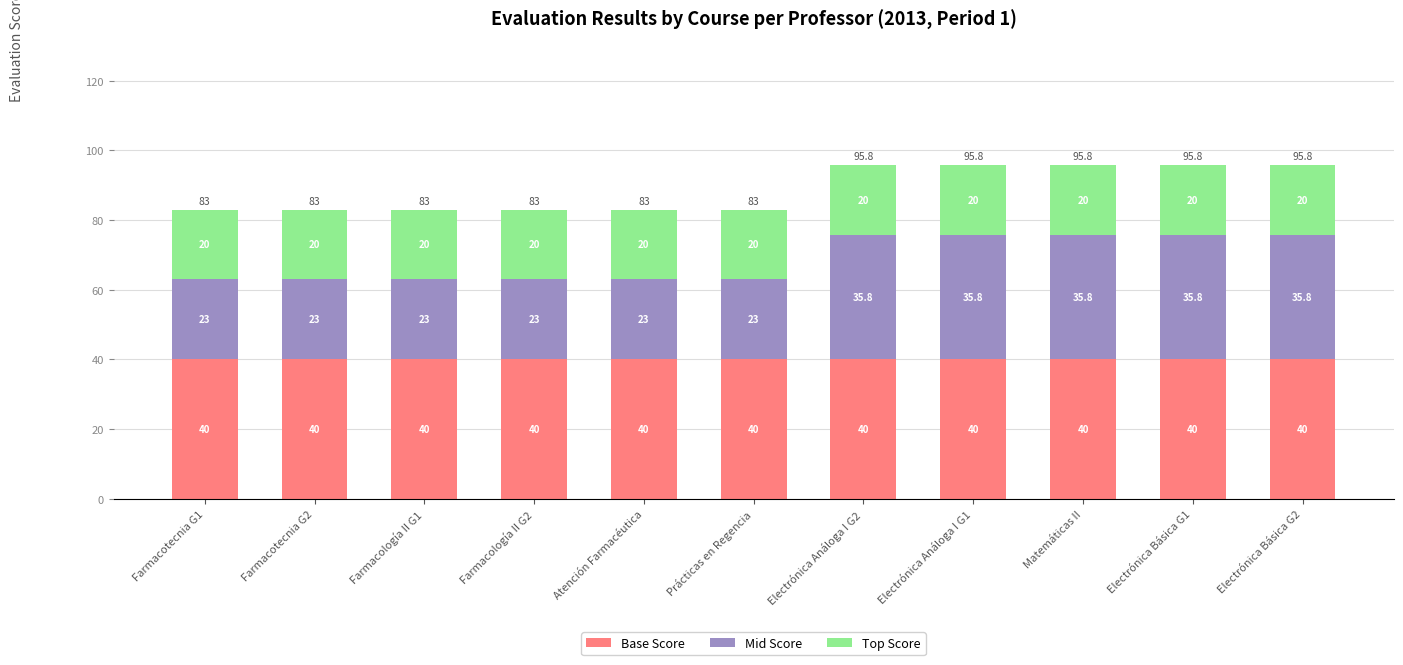

What is the approximate value of Base Score at Atención Farmacéutica?

40.0